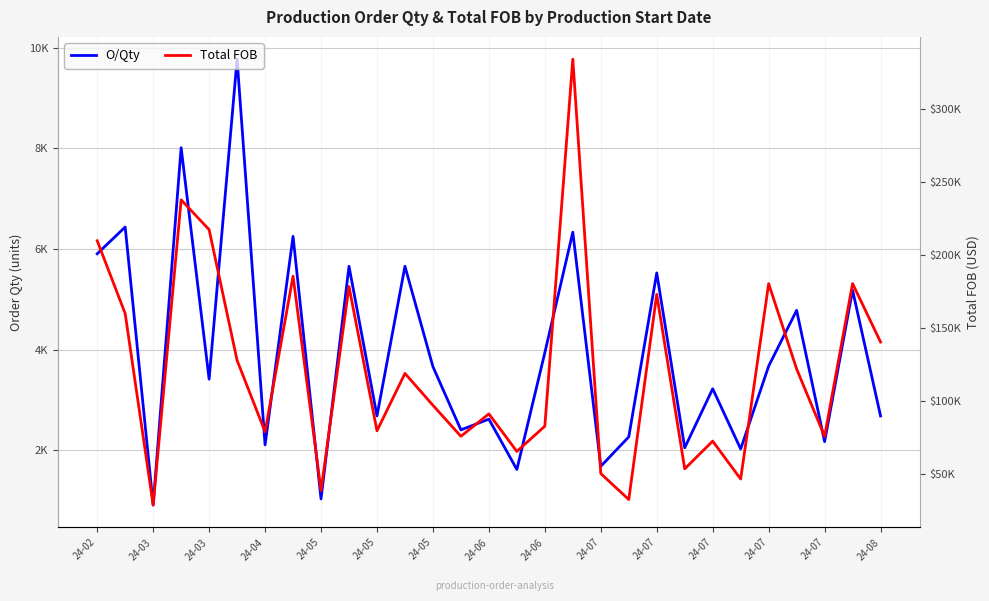

How many interior local peaks does the O/Qty series have?

12